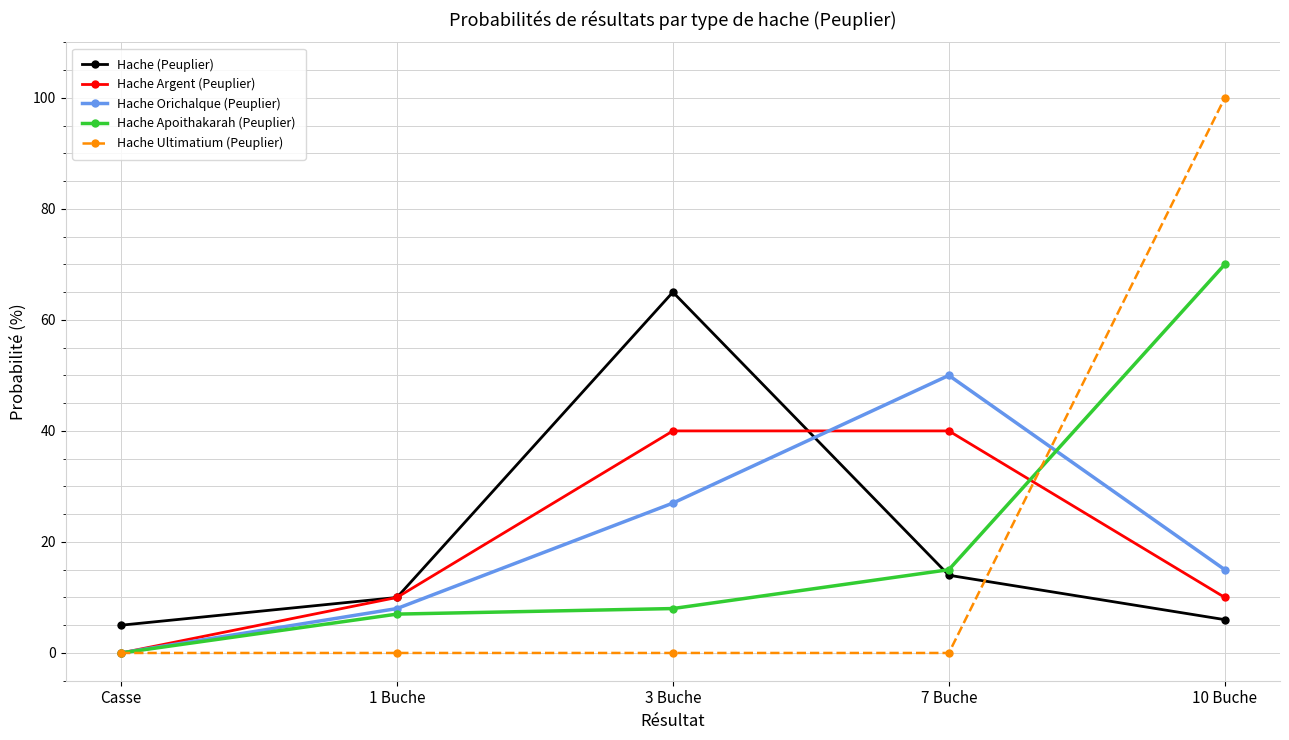

Which series has the widest spread of values?

Hache Ultimatium (Peuplier)